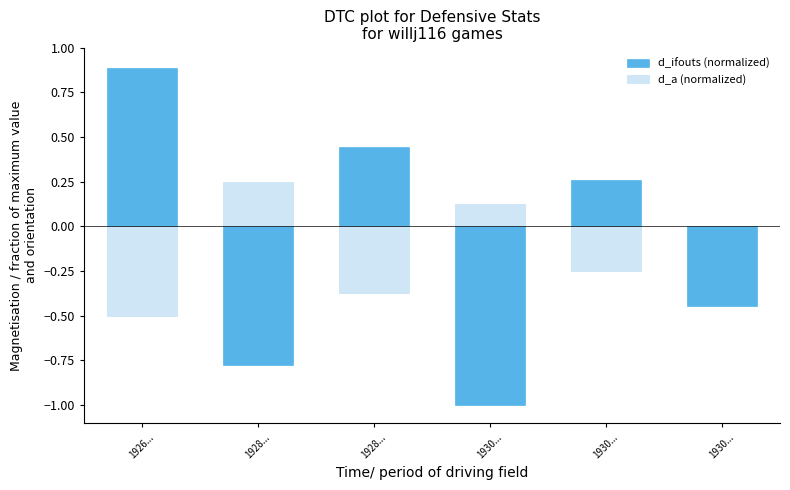

Reading left to right, list all the values displayed in this chart.

d_ifouts (normalized): 0.9	-0.8	0.4	-1.0	0.3	-0.4
d_a (normalized): -0.5	0.2	-0.4	0.1	-0.2	0.0